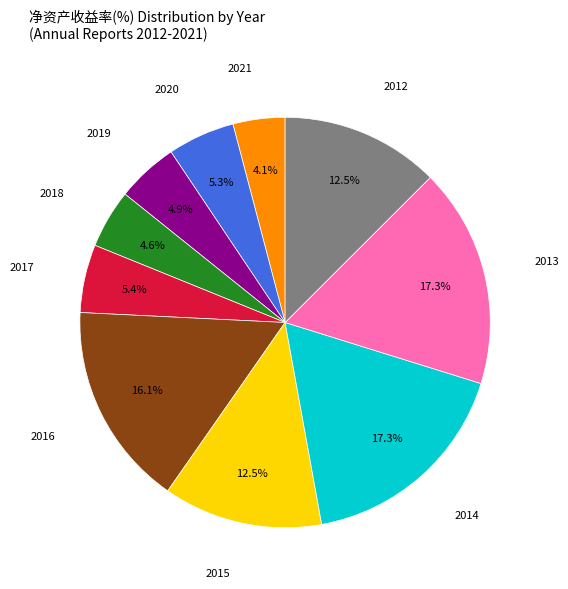

What is the ratio of the value at 2017 to the value at 2014?

0.3